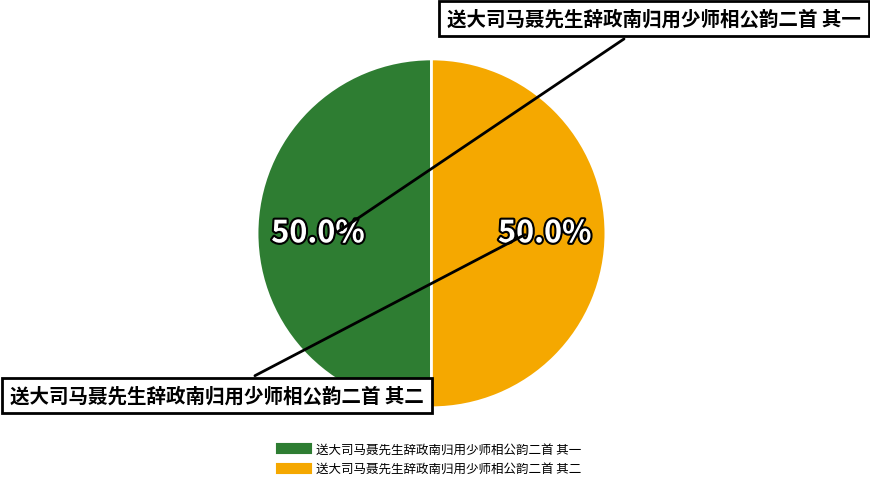

Approximately how many times larger is the value at 送大司马聂先生辞政南归用少师相公韵二首 其一 compared to 送大司马聂先生辞政南归用少师相公韵二首 其二?

1.0